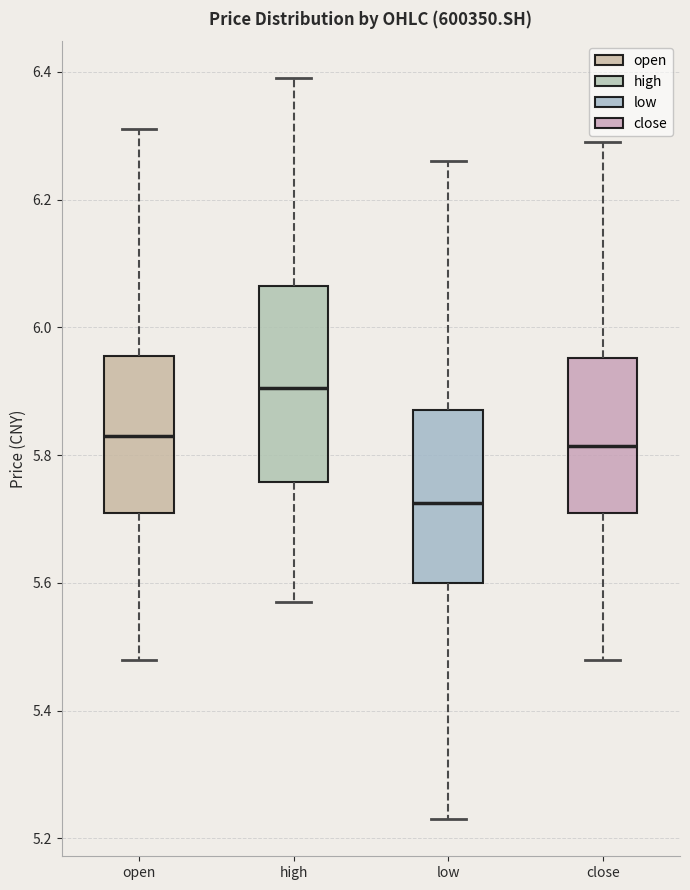

Which box is the tallest, from its lower edge to its upper edge?

high